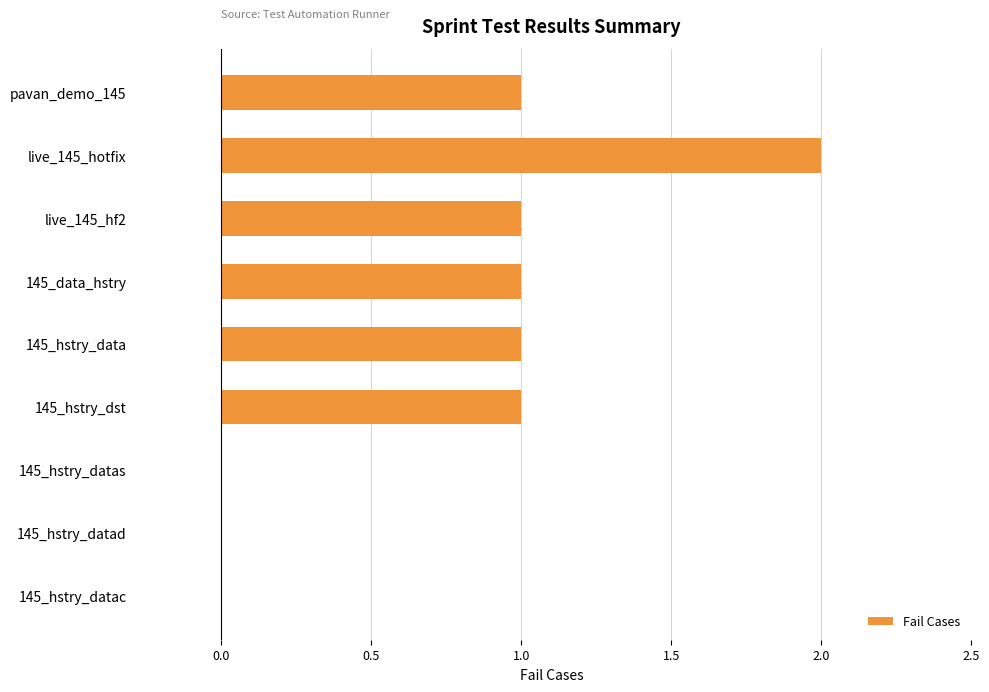

Is it true that the value at 145_hstry_datac is 1?

False